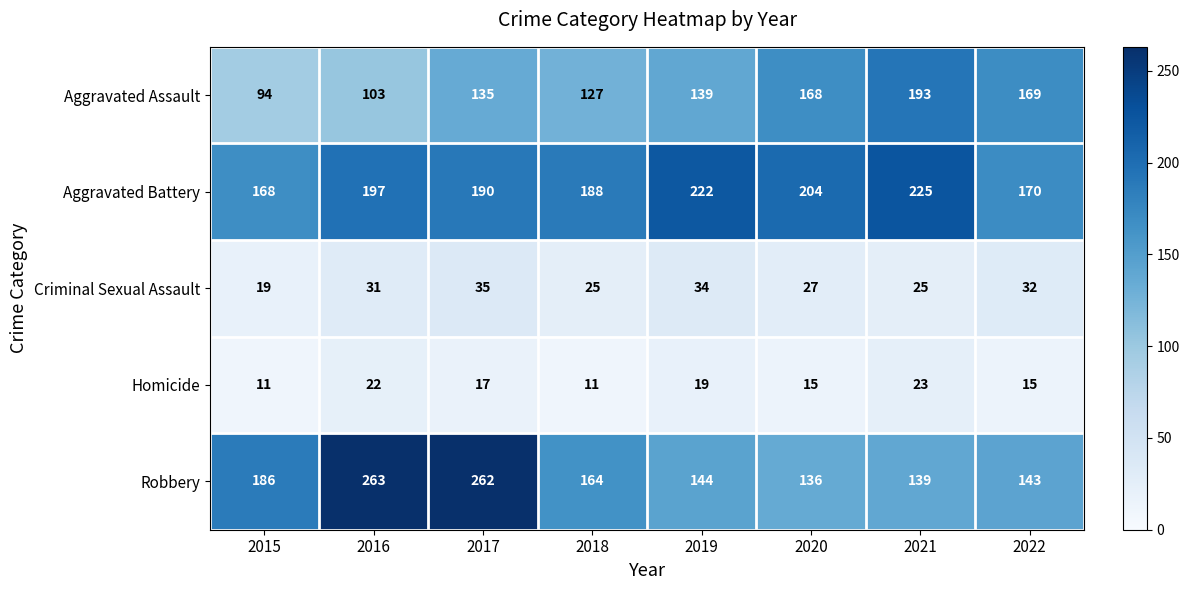

Rank the series at 2016 from lowest to highest value.

Homicide, Criminal Sexual Assault, Aggravated Assault, Aggravated Battery, Robbery